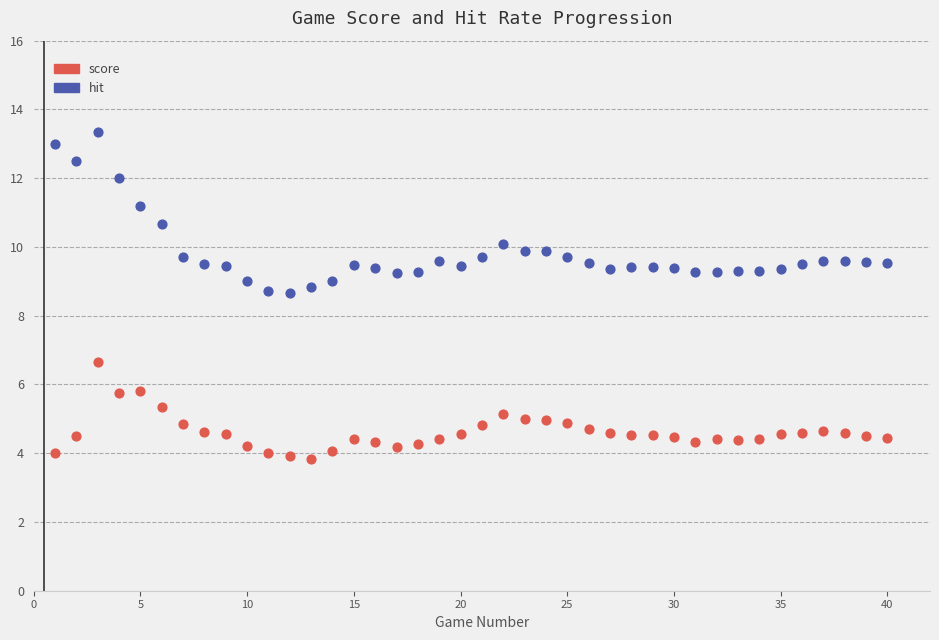

Which series has the largest Y range (max minus min)?

hit